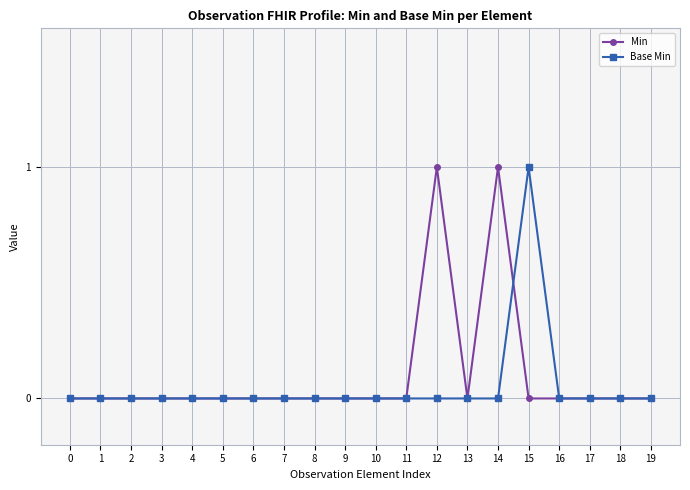

Is it true that Min equals -1 at 7?

False